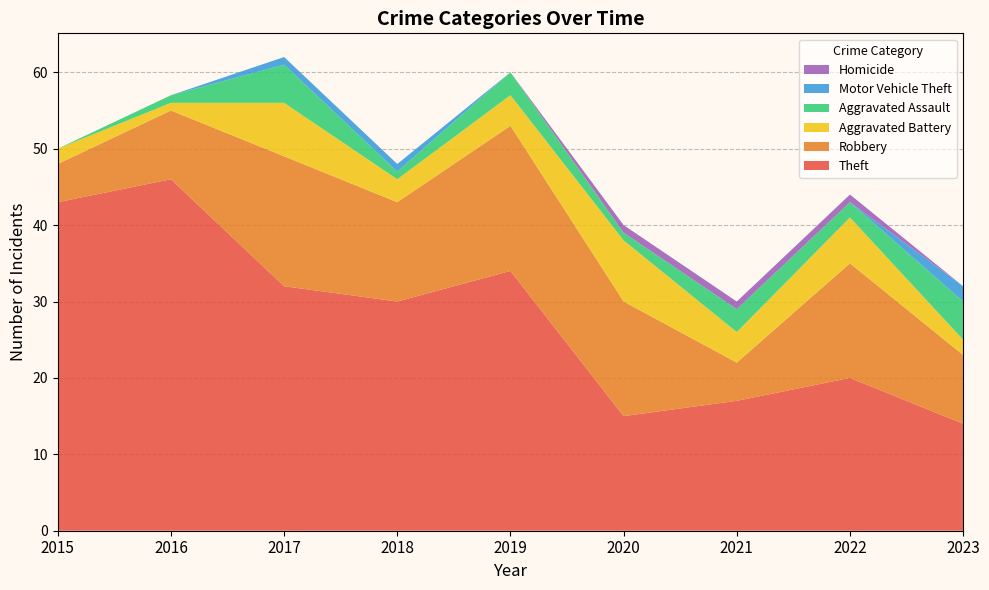

Reading right to left, list all the values displayed in this chart.

Theft: 14	20	17	15	34	30	32	46	43
Robbery: 9	15	5	15	19	13	17	9	5
Aggravated Battery: 2	6	4	8	4	3	7	1	2
Aggravated Assault: 5	2	3	1	3	1	5	1	0
Motor Vehicle Theft: 2	0	0	0	0	1	1	0	0
Homicide: 0	1	1	1	0	0	0	0	0